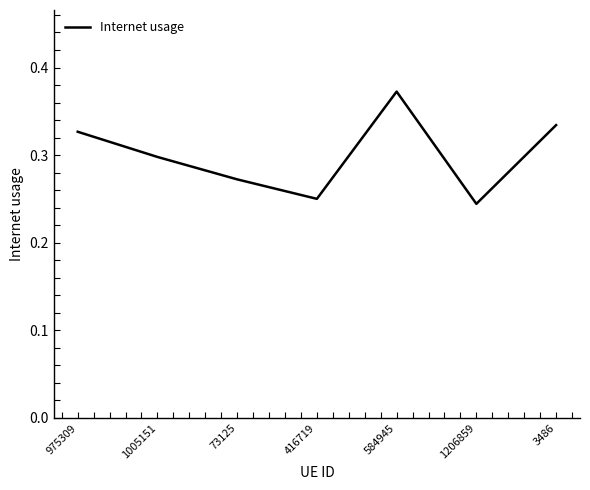

True or false: the data shows 0.3 at 73125.

True